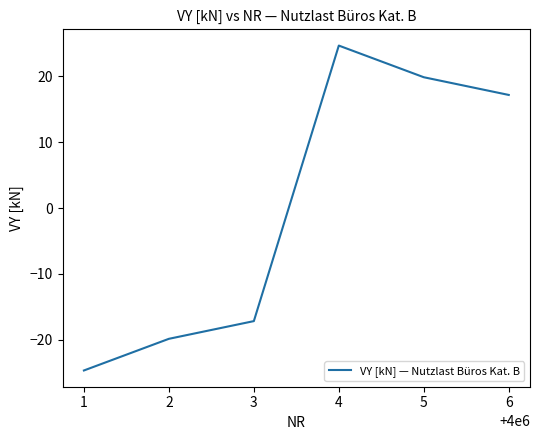

What is the change in value from 2 to 5?

+39.8